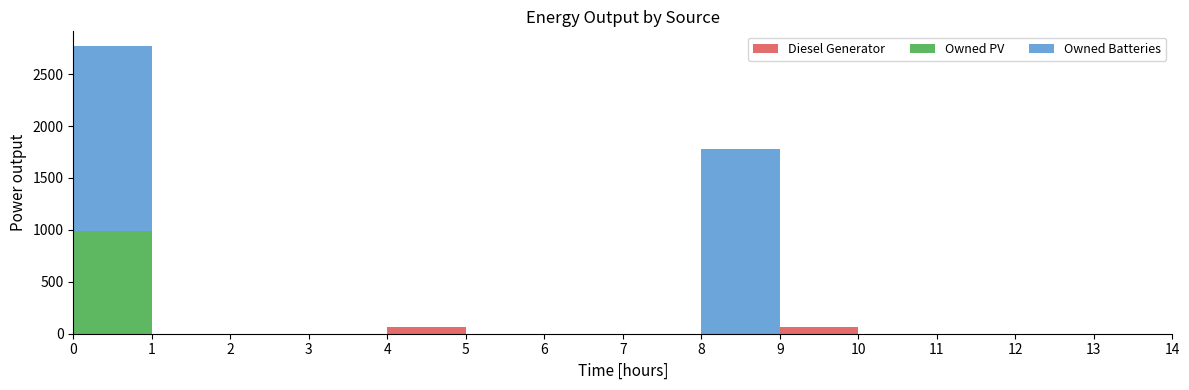

Reading left to right, extract all data points from this chart.

Diesel Generator: 0=0	1=0	2=0	3=0	4=69	5=0	6=0	7=0	8=0	9=69	10=0	11=0	12=0	13=0	14=0
Owned PV: 0=993	1=0	2=0	3=0	4=0	5=0	6=0	7=0	8=0	9=0	10=0	11=0	12=0	13=0	14=0
Owned Batteries: 0=1781	1=0	2=0	3=0	4=0	5=0	6=0	7=0	8=1781	9=0	10=0	11=0	12=0	13=0	14=0